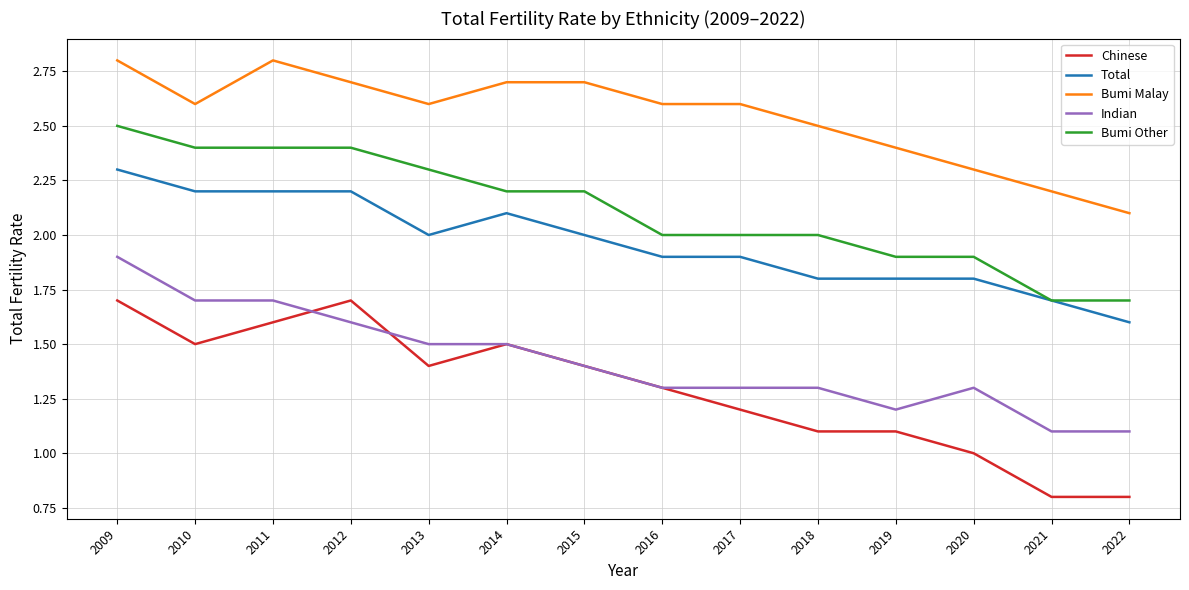

True or false: Chinese and Bumi Malay intersect in this chart.

False